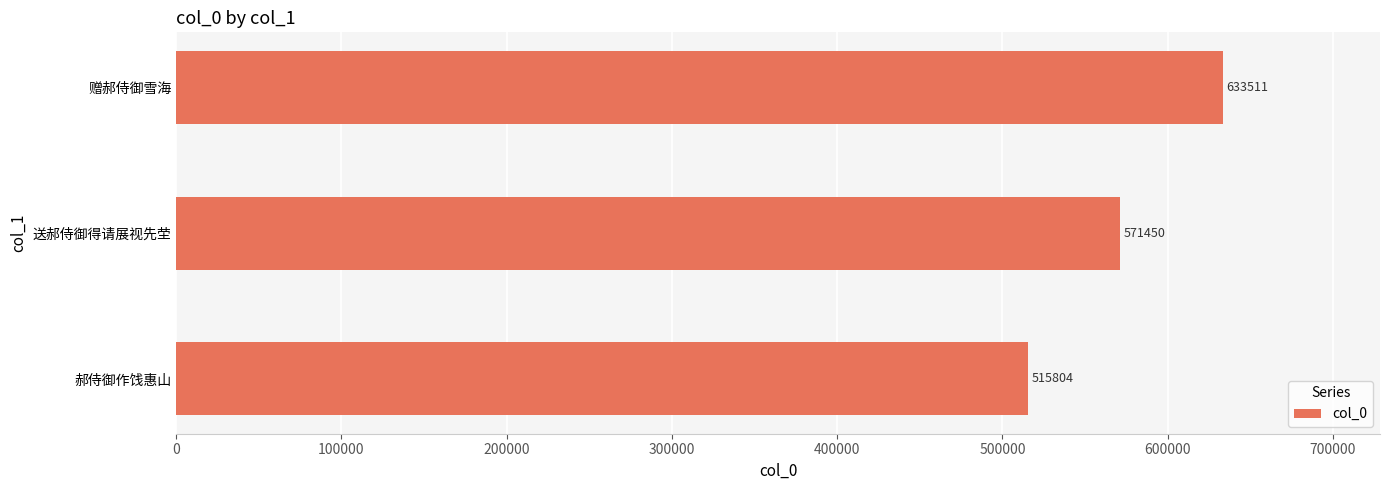

Between 郝侍御作饯惠山 and 送郝侍御得请展视先茔, which is larger?

送郝侍御得请展视先茔